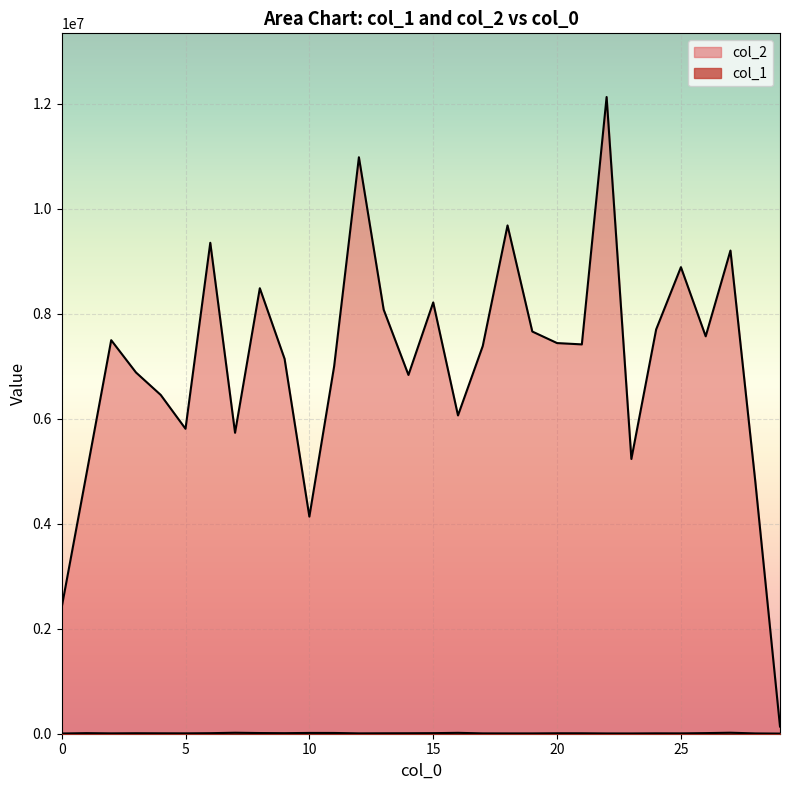

Reading left to right, list all the values displayed in this chart.

col_1: 0=4289	1=10996	2=6715	3=9248	4=7883	5=7064	6=10181	7=18601	8=12878	9=10524	10=15070	11=14406	12=6600	13=8231	14=9131	15=10884	16=16927	17=6435	18=5931	19=5793	20=8573	21=8190	22=5232	23=5012	24=7227	25=6531	26=11614	27=19054	28=5611	29=2450
col_2: 0=2404655	1=4945286	2=7497626	3=6882688	4=6454247	5=5809638	6=9353098	7=5733419	8=8487087	9=7141558	10=4136292	11=6999011	12=10982422	13=8079310	14=6835373	15=8216492	16=6064076	17=7386460	18=9683714	19=7662409	20=7442475	21=7417196	22=12130292	23=5234462	24=7702138	25=8888618	26=7571177	27=9204985	28=4816335	29=137200